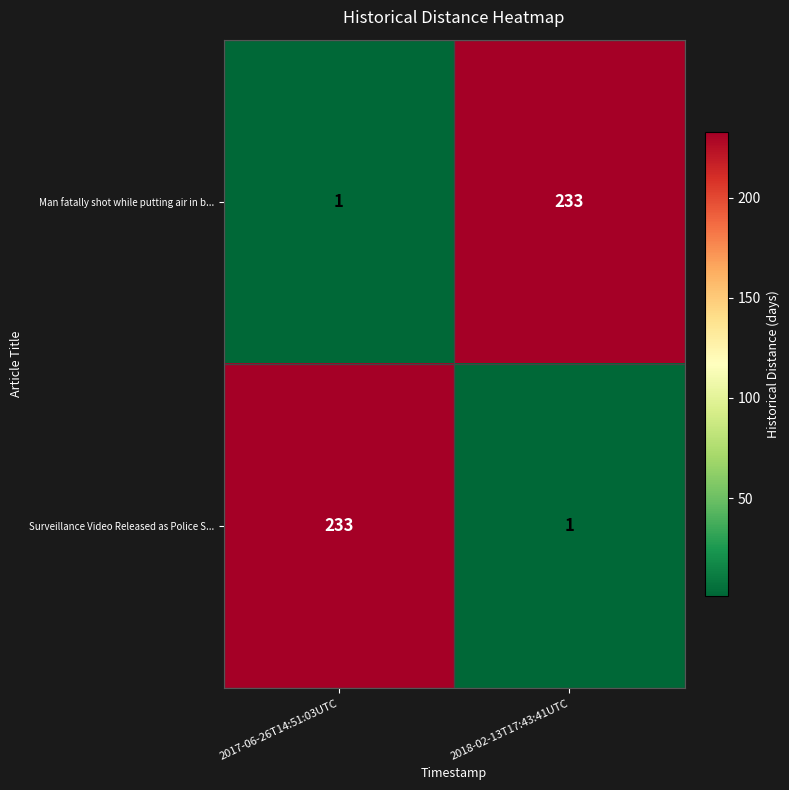

What is the difference between the Man fatally shot while putting air in b... values at 2018-02-13T17:43:41UTC and 2017-06-26T14:51:03UTC?

232